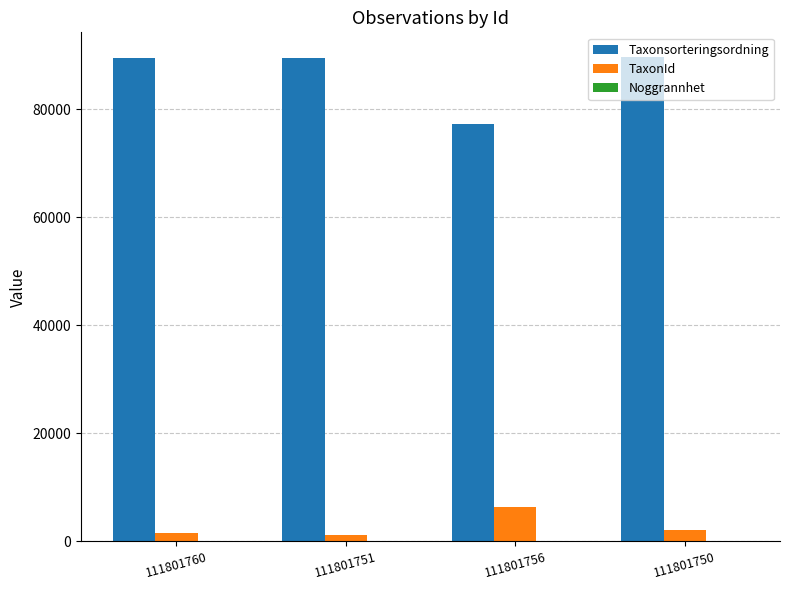

The value of Taxonsorteringsordning at 111801750 is 32327. True or false?

False